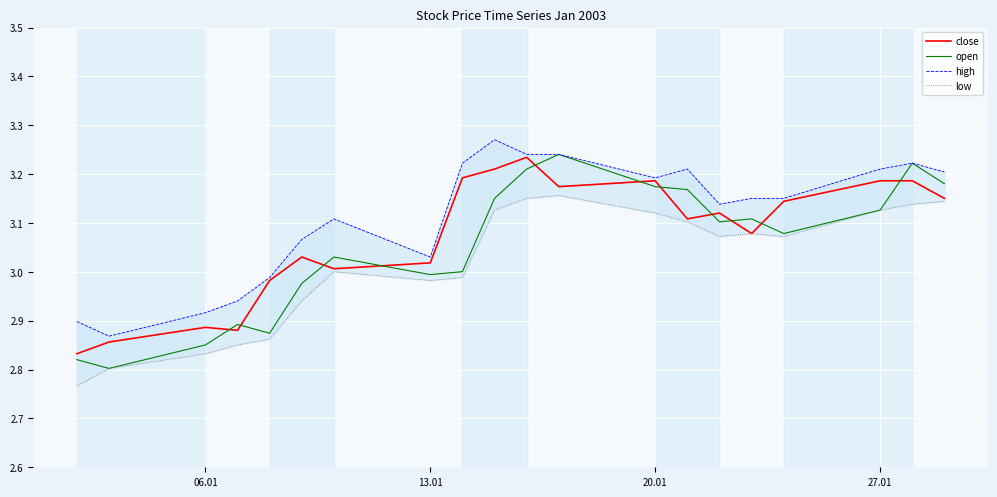

True or false: open and close intersect in this chart.

True